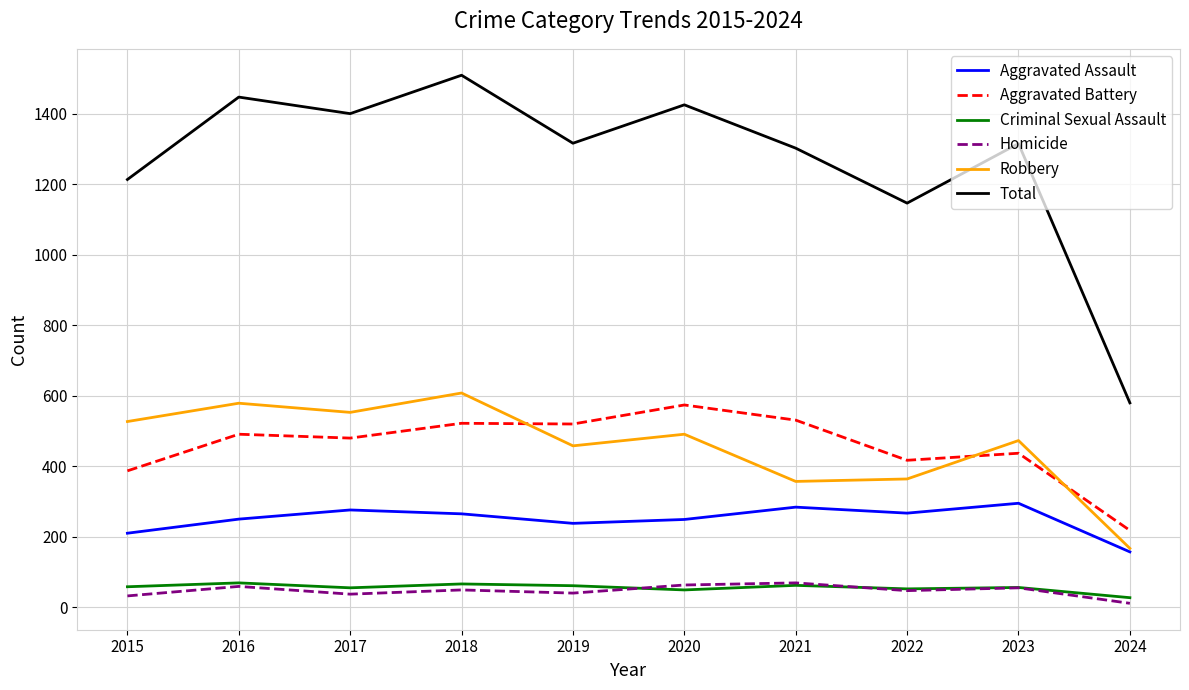

How many values in the Criminal Sexual Assault series are below 58?

5